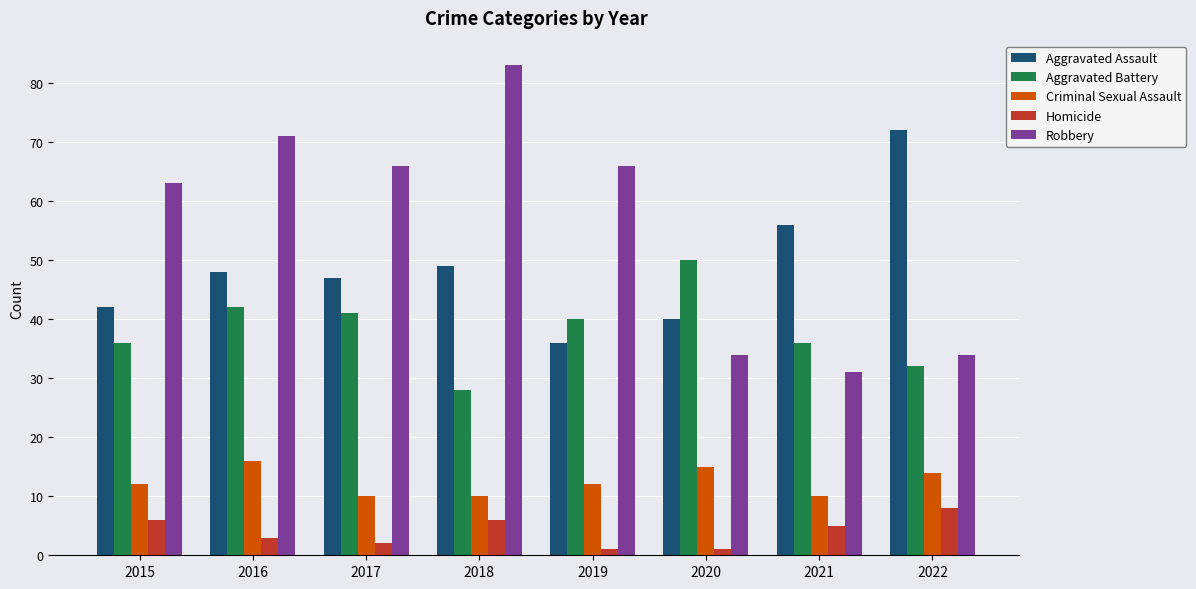

What is the maximum value shown in the chart?

83